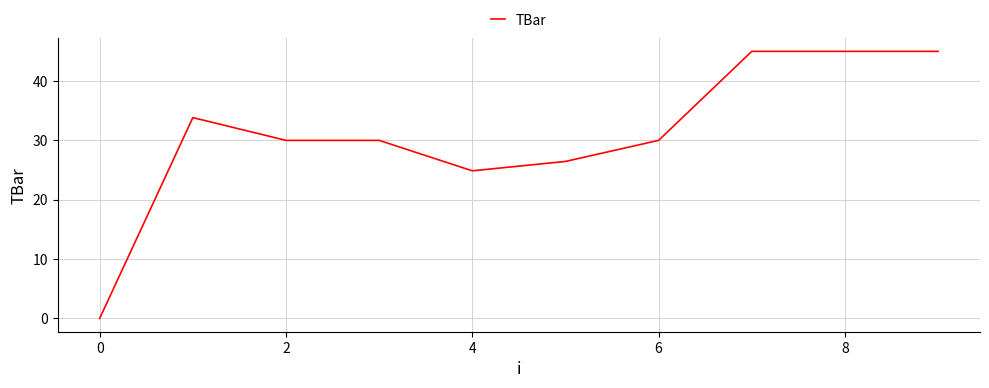

What is the maximum value shown in the chart?

45.0